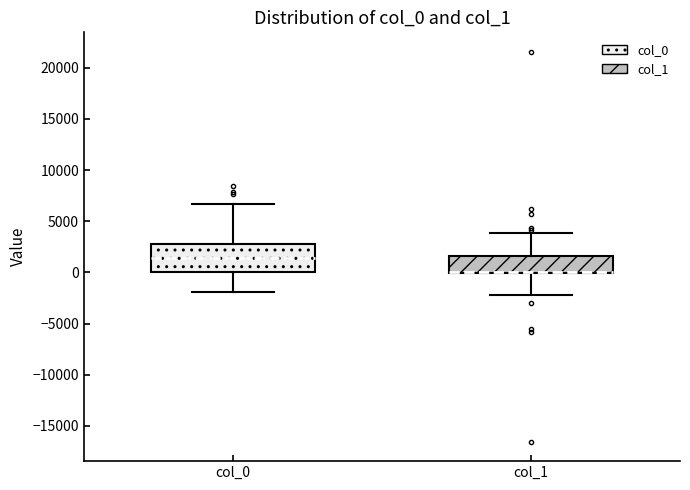

Reading left to right, read every box against the y-axis: the position of its median line, the range the box covers, and the ends of its whiskers. The values are not printed on the chart, so give them approximately, as read against the axis.

col_0: median 1500, box 0 to 3000, whiskers -2000 to 6500
col_1: median 0 (drawn on the box's lower edge), box 0 to 1500, whiskers -2000 to 4000